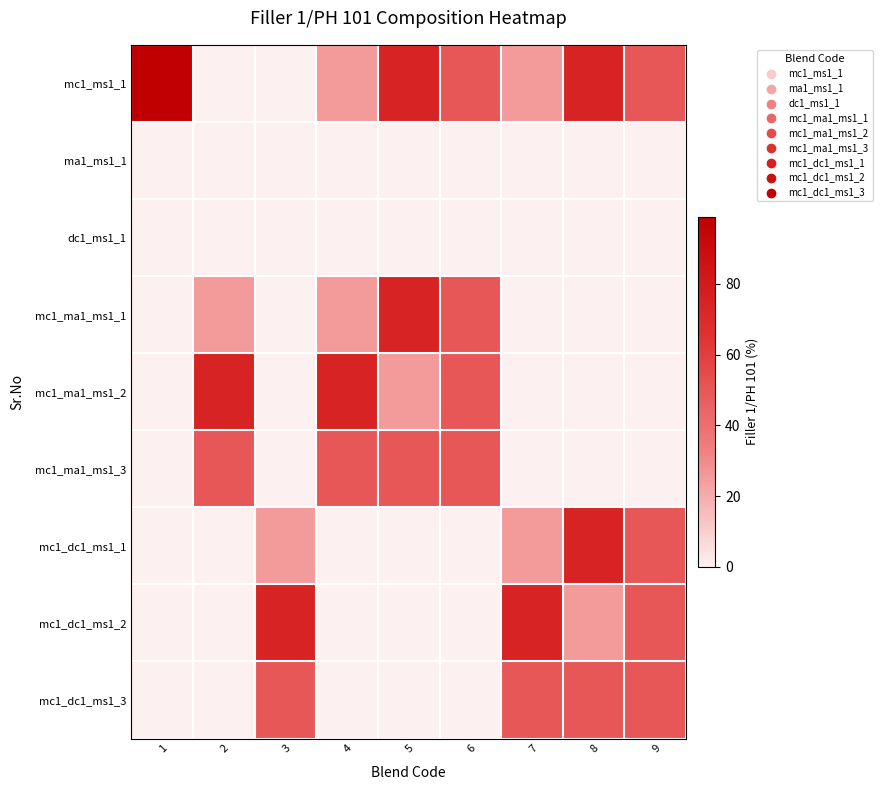

At 6, list the series in order from smallest to largest.

ma1_ms1_1, dc1_ms1_1, mc1_dc1_ms1_1, mc1_dc1_ms1_2, mc1_dc1_ms1_3, mc1_ms1_1, mc1_ma1_ms1_1, mc1_ma1_ms1_2, mc1_ma1_ms1_3